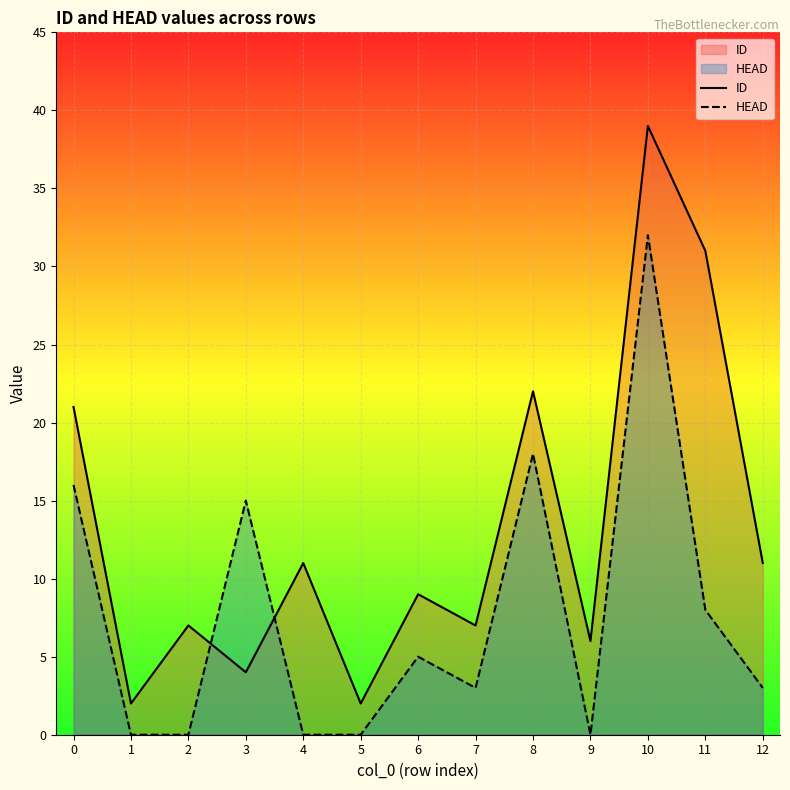

Rank the series by their average value, from lowest to highest.

HEAD, ID